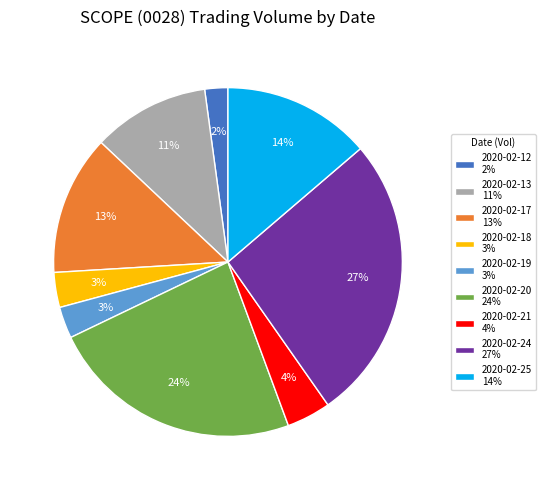

The 2020-02-13 slice represents 11% of the pie. True or false?

True